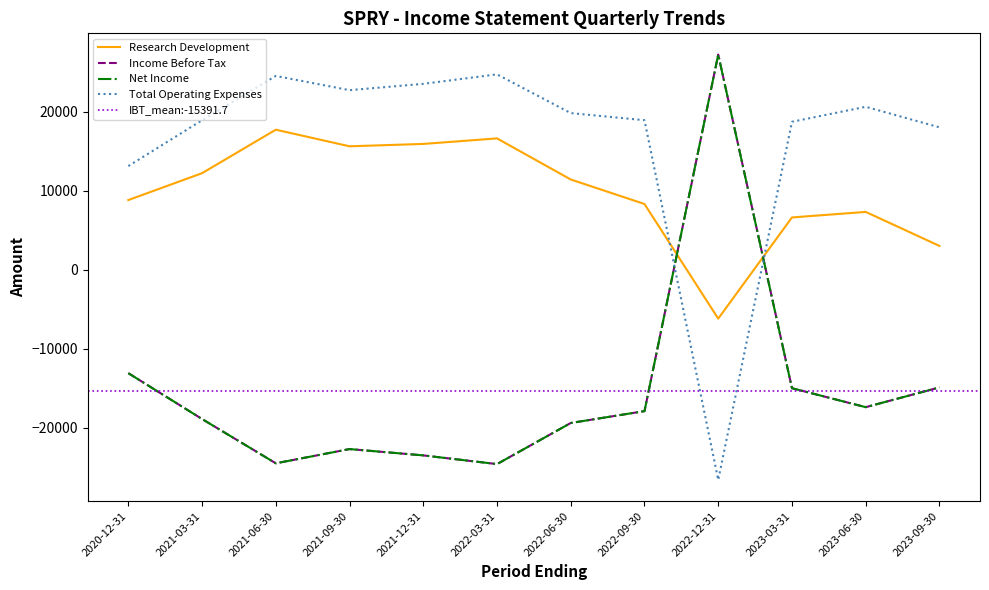

At which category is the sum across all series the highest?

2022-12-31